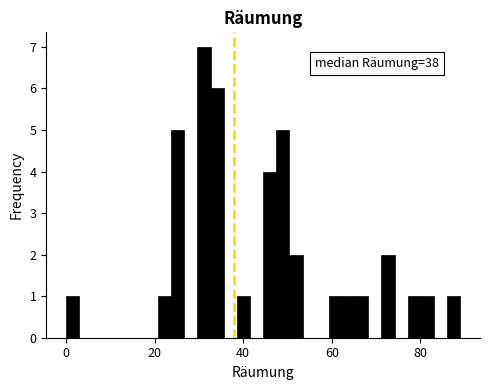

Around what value on the x-axis is the tallest bar? Give the approximate position of its centre, as read against the axis.

32